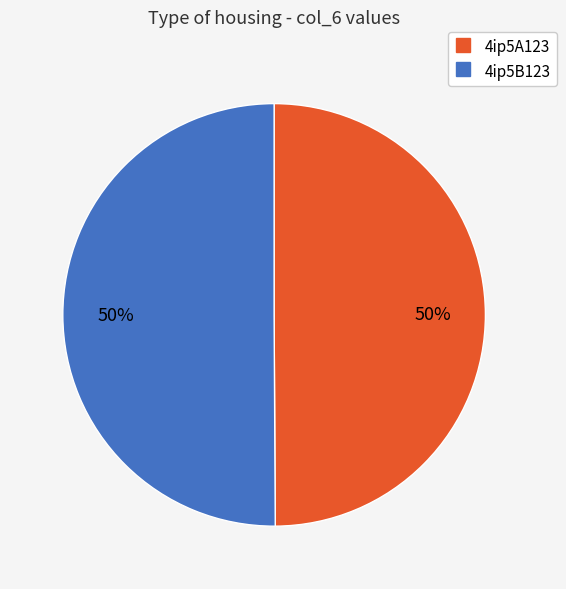

Is the sum of 4ip5B123 and 4ip5A123 greater than half?

Yes